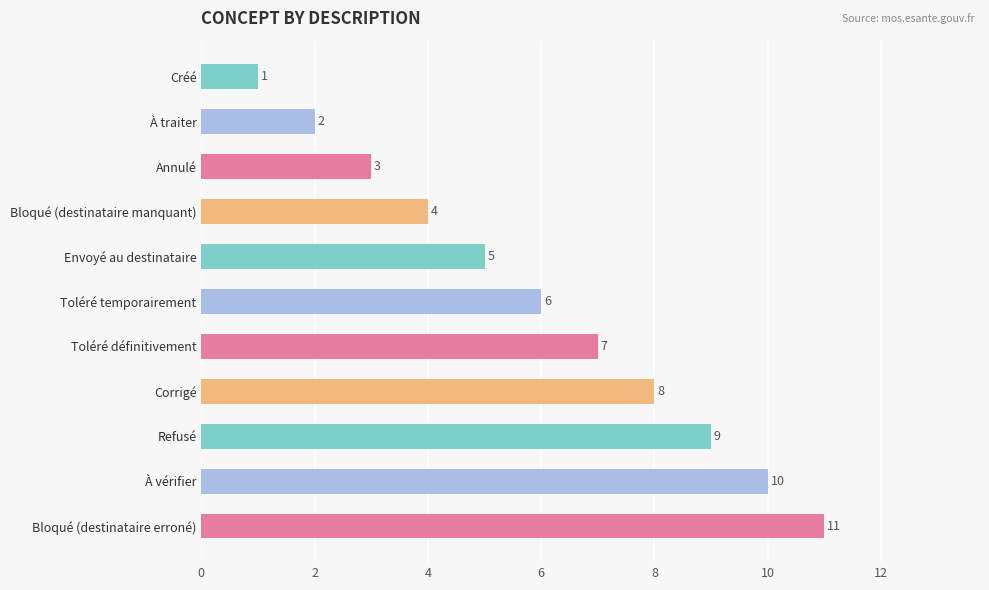

What is the sum of all values?

66